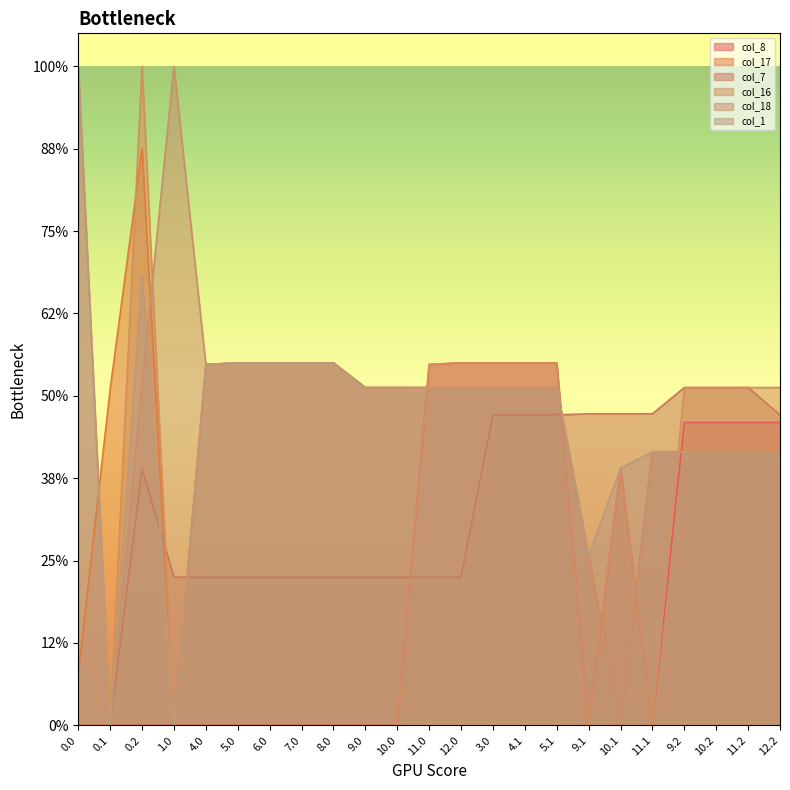

Is it true that col_17 equals 81.9 at 10.2?

False